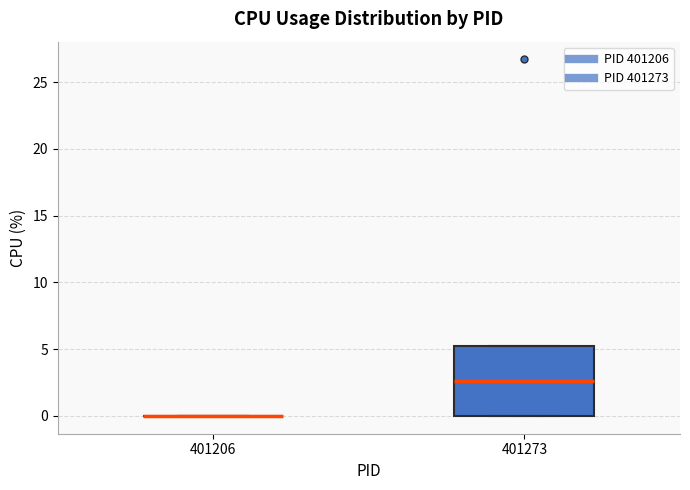

Reading left to right, read every box against the y-axis: the position of its median line, the range the box covers, and the ends of its whiskers. The values are not printed on the chart, so give them approximately, as read against the axis.

401206: box collapsed to a line at 0.0, whiskers 0.0 to 0.0
401273: median 2.5, box 0.0 to 5.0, whiskers 0.0 to 5.0